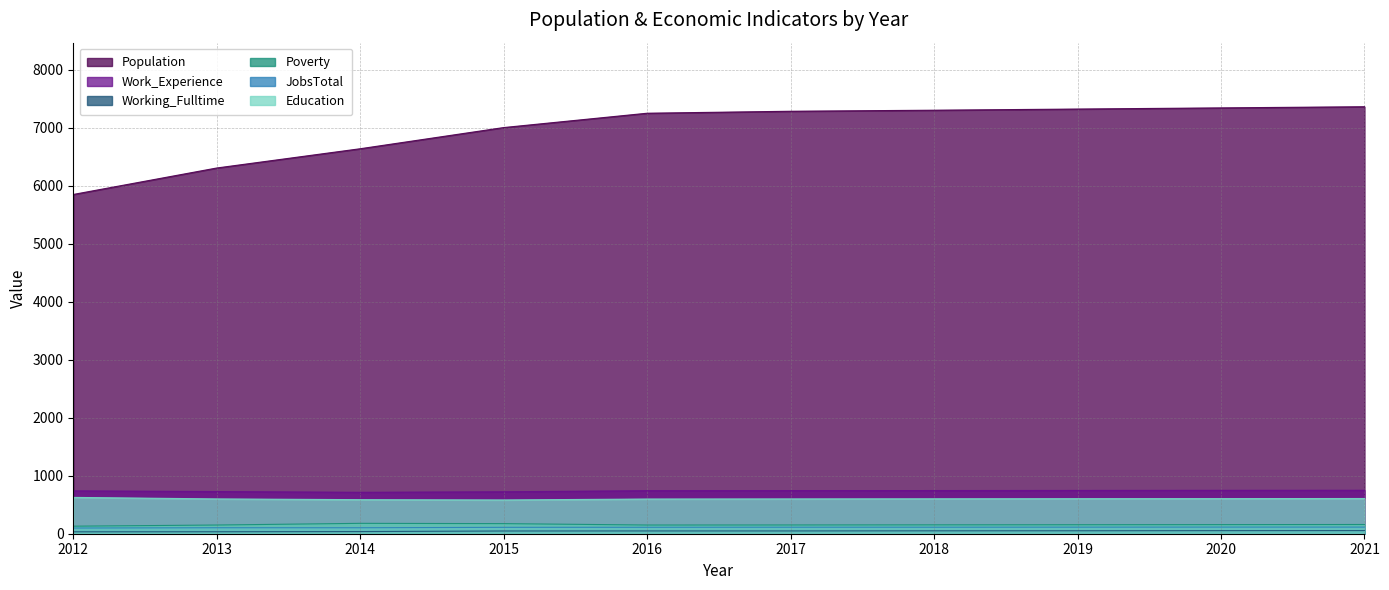

Where does the Work_Experience series first go above 743?

2018